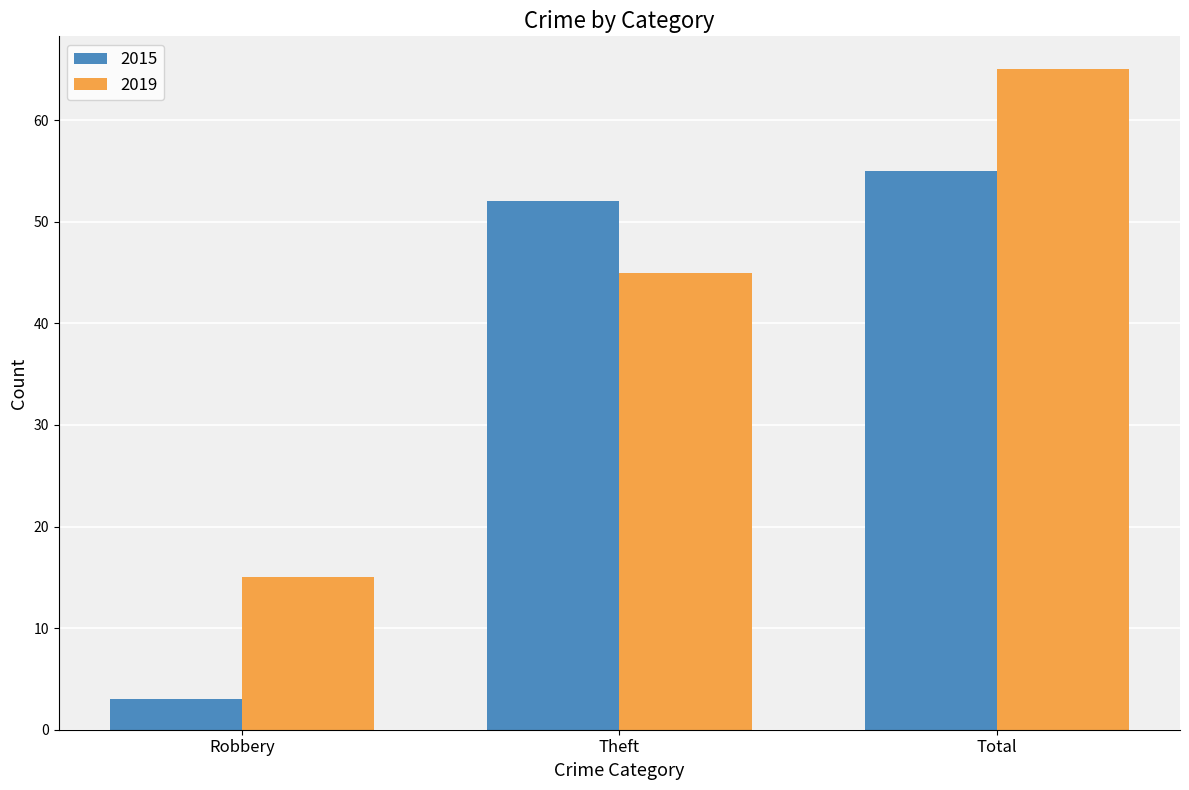

Between Theft and Total, which series saw the biggest shift?

2019